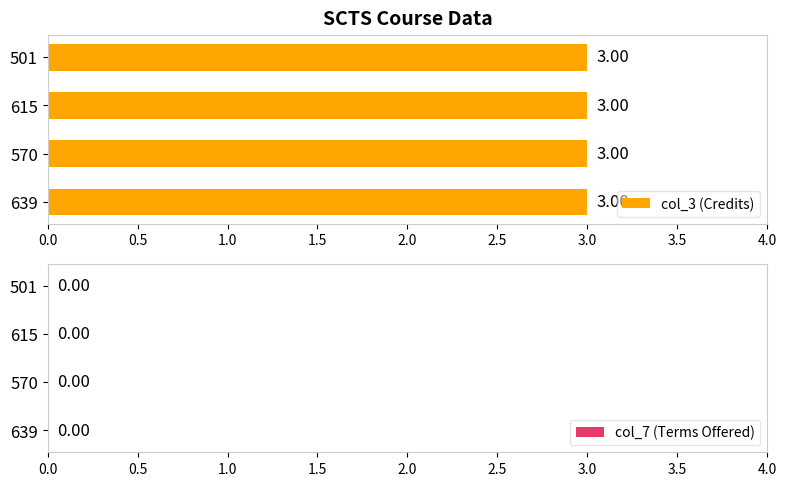

The col_3 series shows 3 at 615. True or false?

True